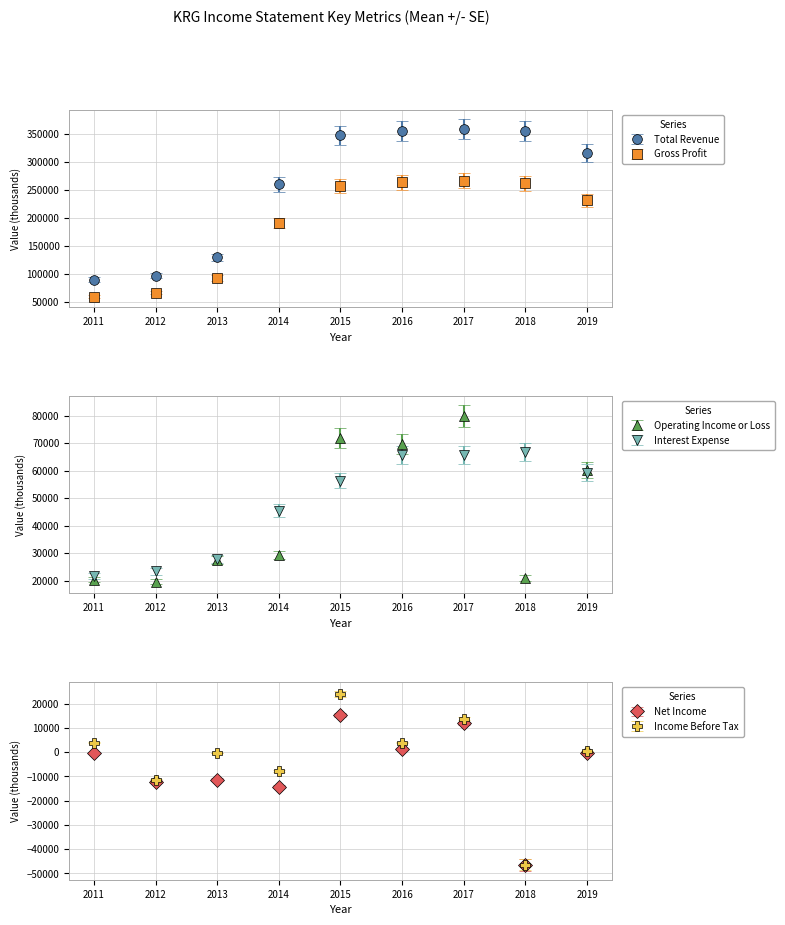

What is the sum of all Net Income values?

-56800